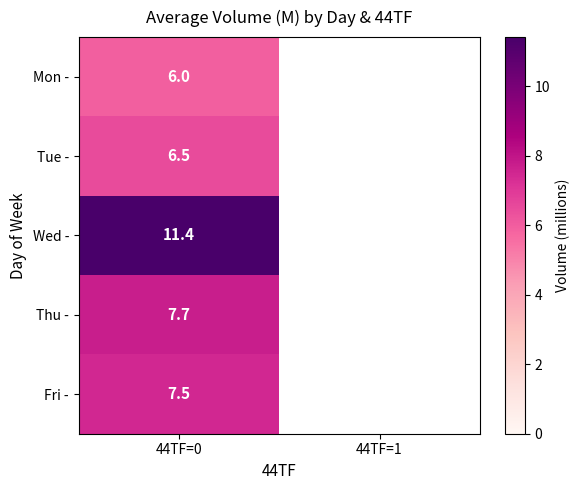

Rank the series at 44TF=0 from lowest to highest value.

Mon -, Tue -, Fri -, Thu -, Wed -